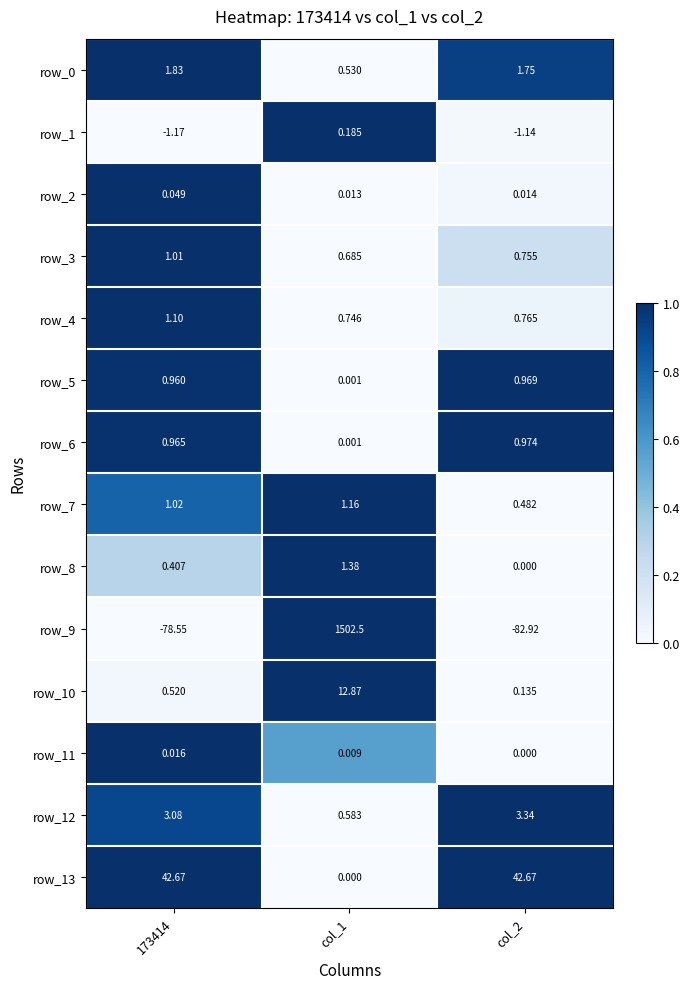

Is the value of row_0 at 173414 greater than the value of row_3 at 173414?

Yes